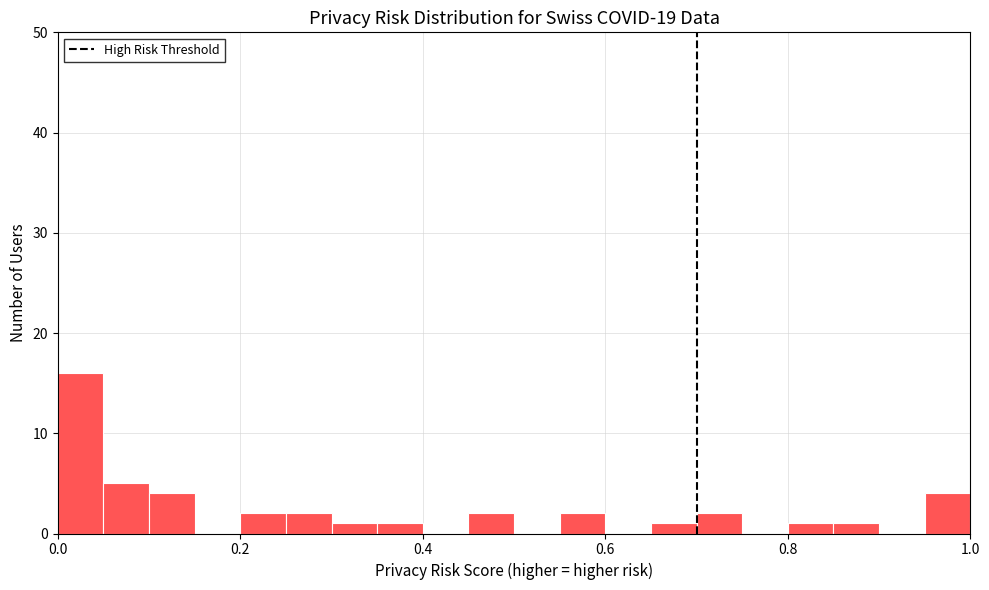

Read against the x-axis, roughly where is the centre of the tallest bar?

0.02